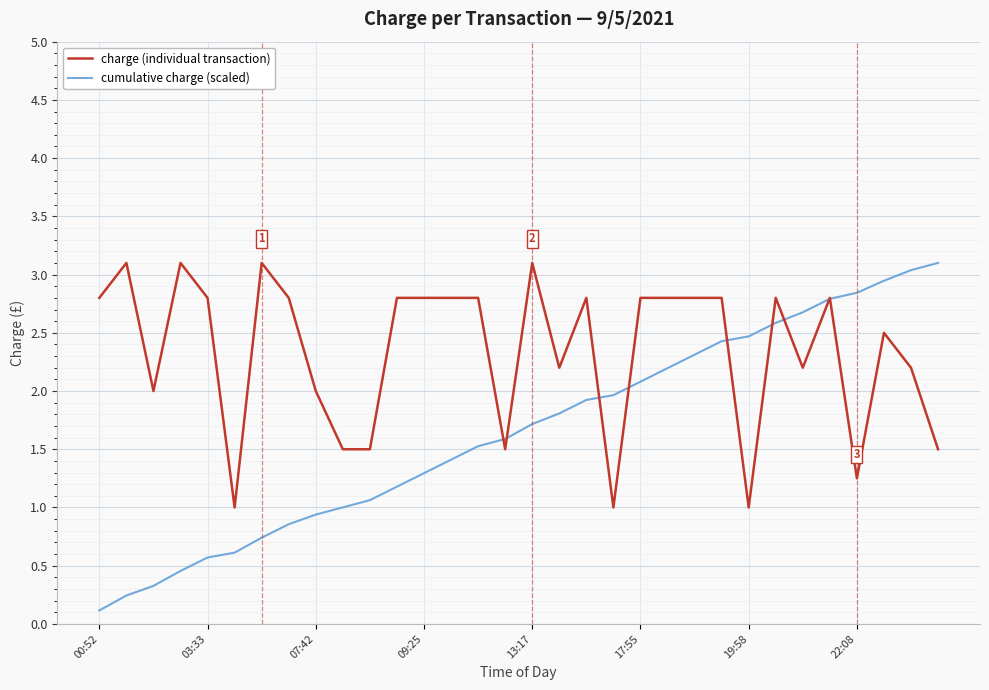

Which series has the largest range (max minus min)?

cumulative charge (scaled)